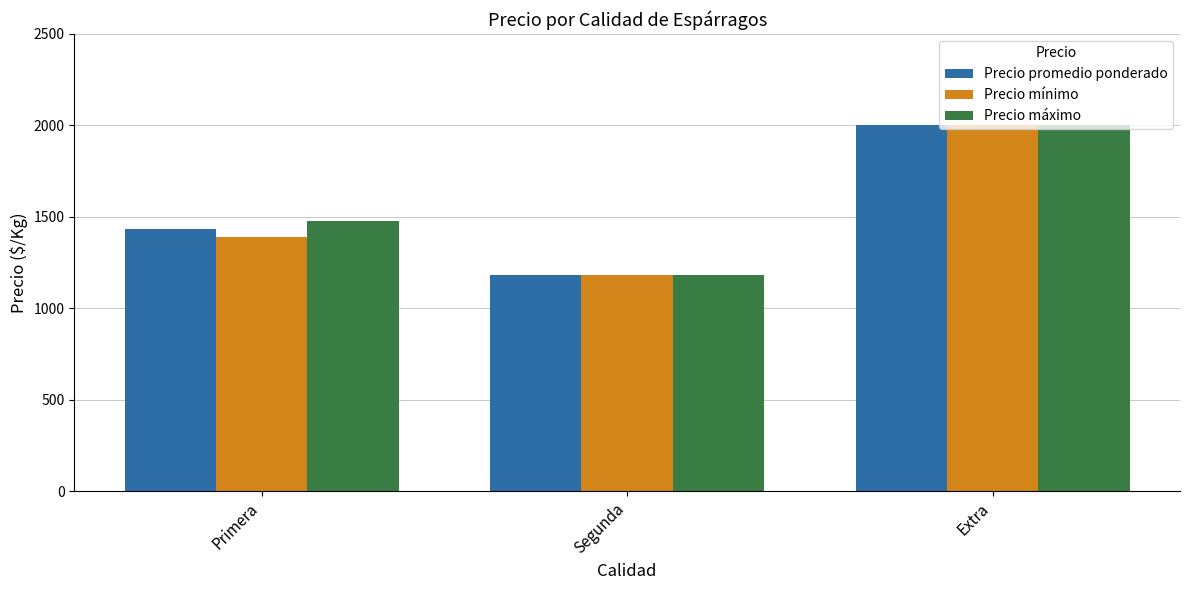

Rank the categories by Precio mínimo value from lowest to highest.

Segunda, Primera, Extra